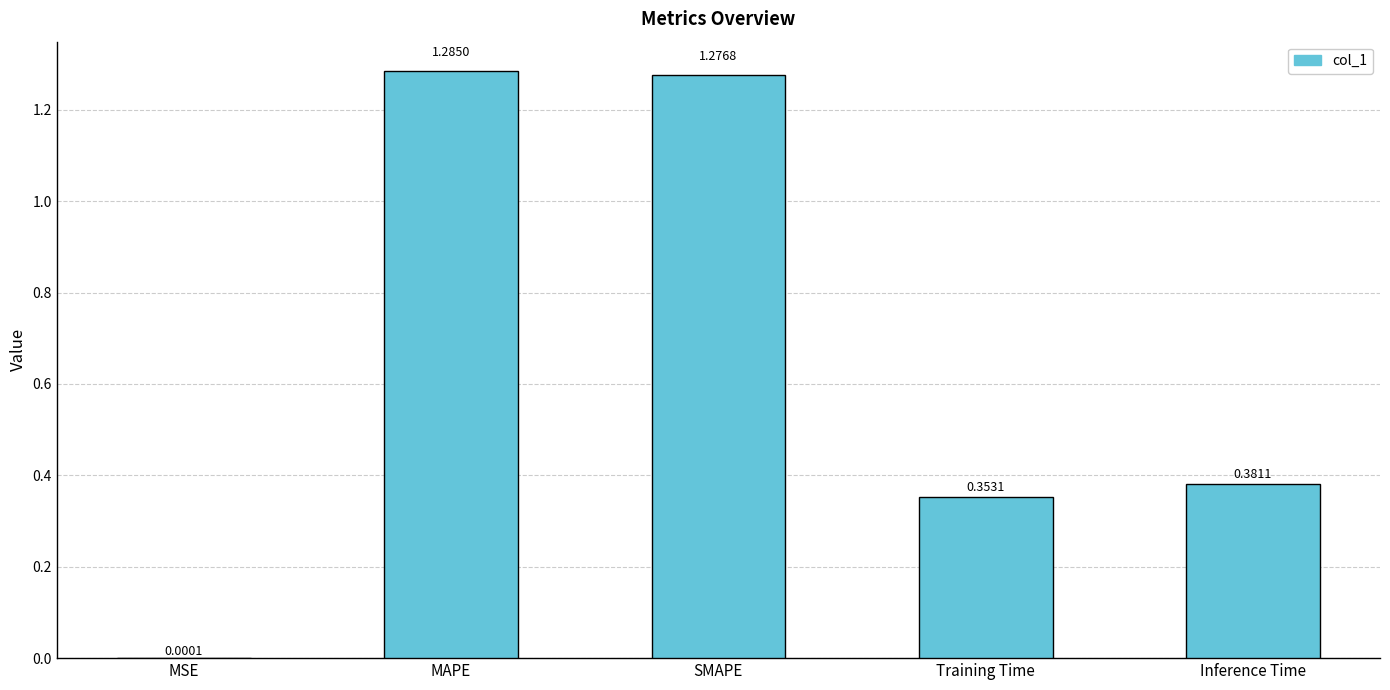

What is the sum of the values at MAPE and Inference Time?

1.7